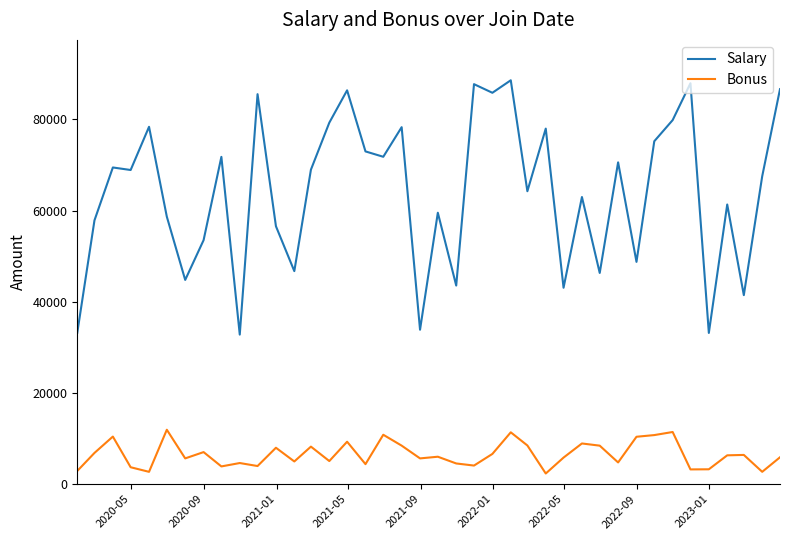

Which series has the widest spread of values?

Salary